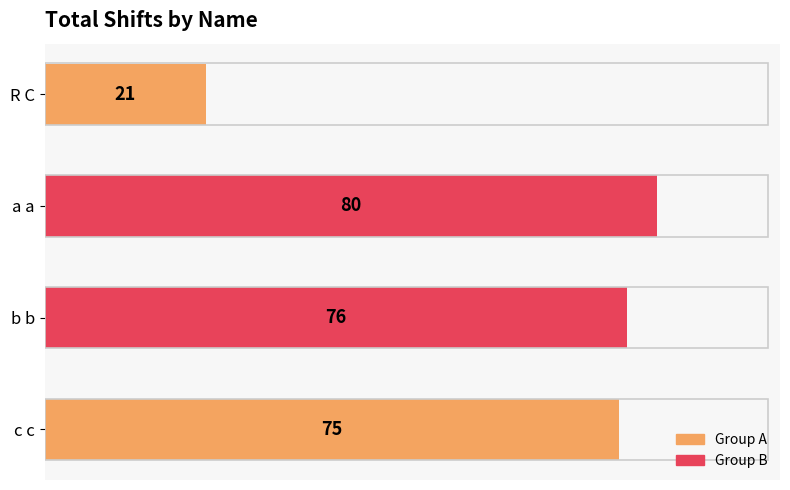

True or false: the data shows 143 at a a.

False